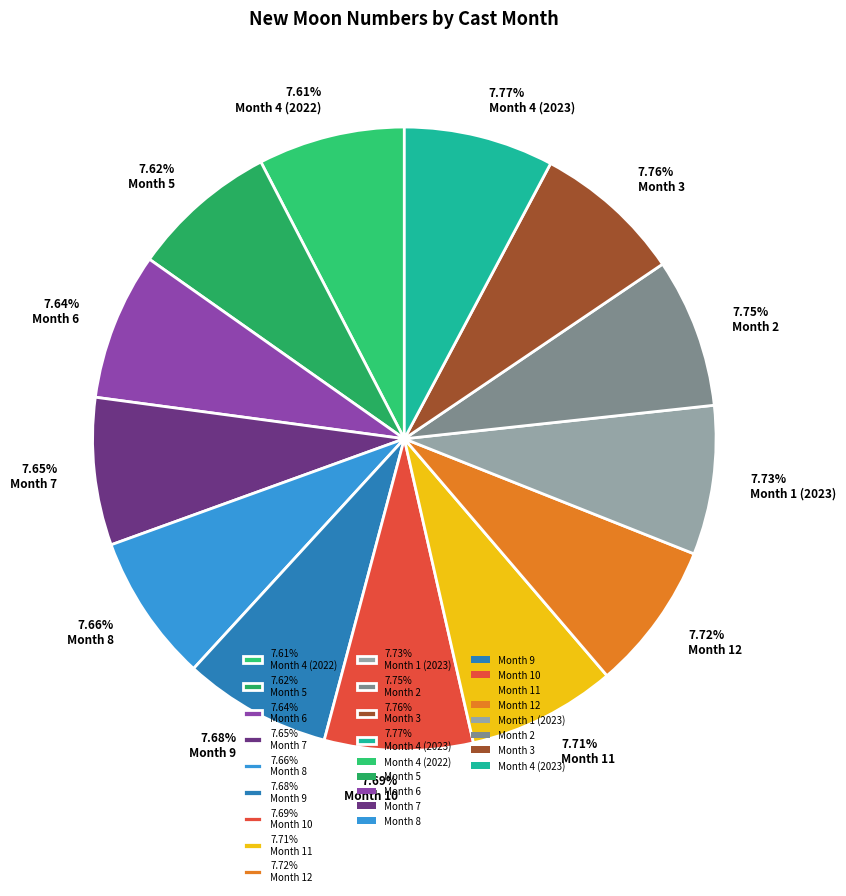

How many slices are in this pie chart?

13